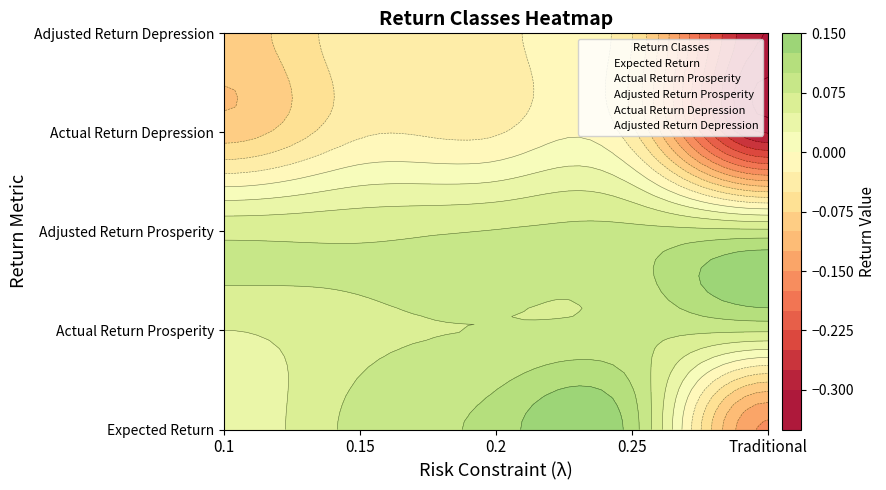

What is the average value of the Actual Return Depression series?

-0.1